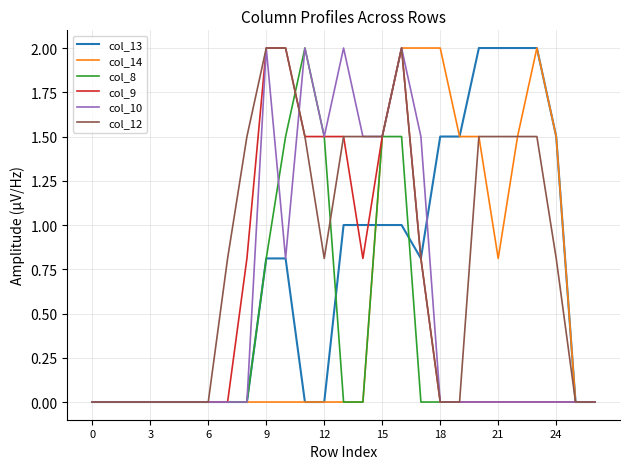

What is the maximum value for col_13?

2.0